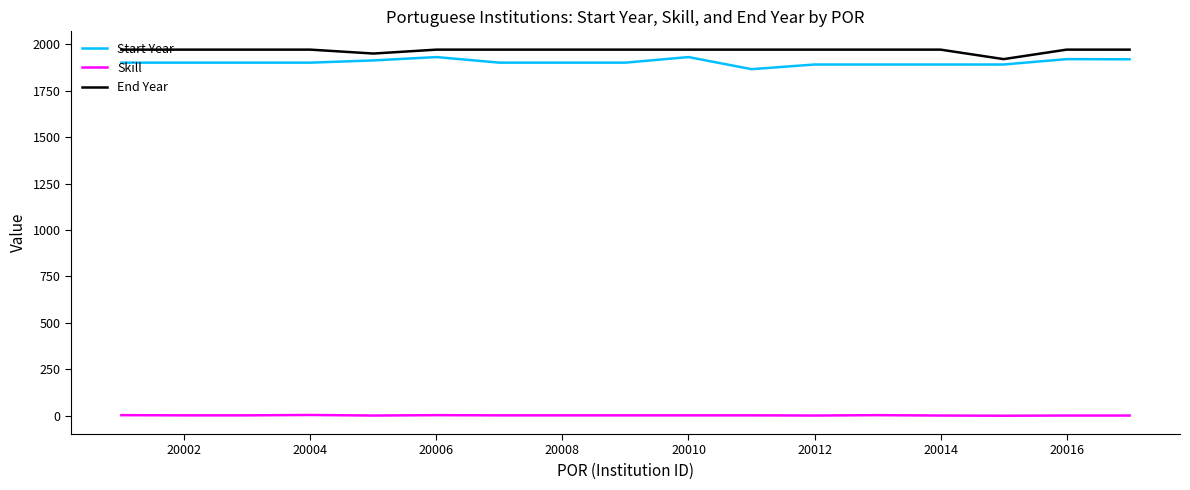

True or false: End Year and Skill intersect in this chart.

False